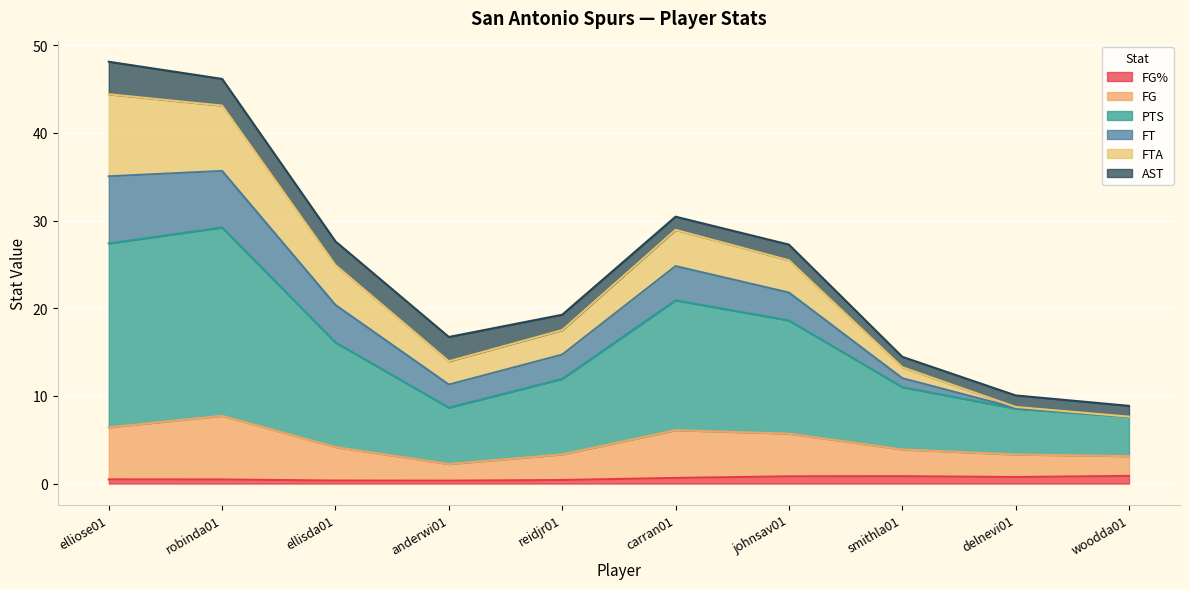

The value of FG at anderwi01 is 1.1. True or false?

False